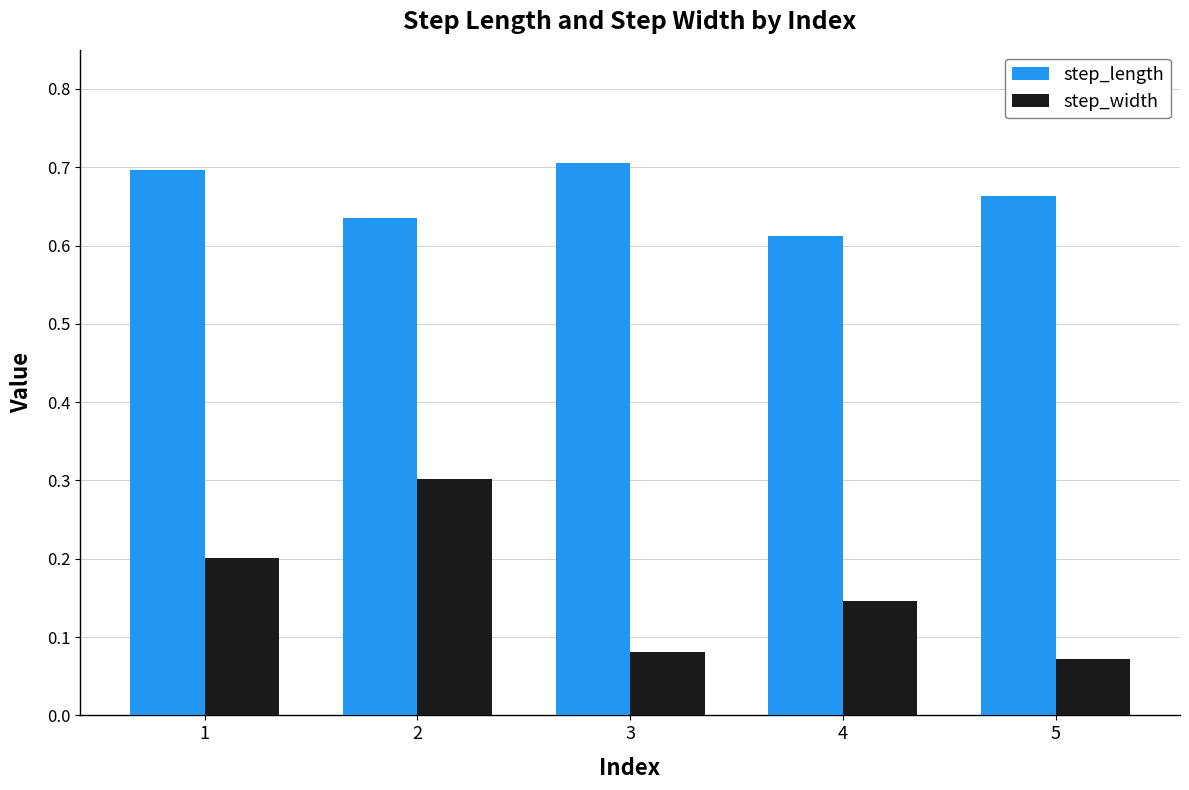

Rank the series by their average value, from highest to lowest.

step_length, step_width